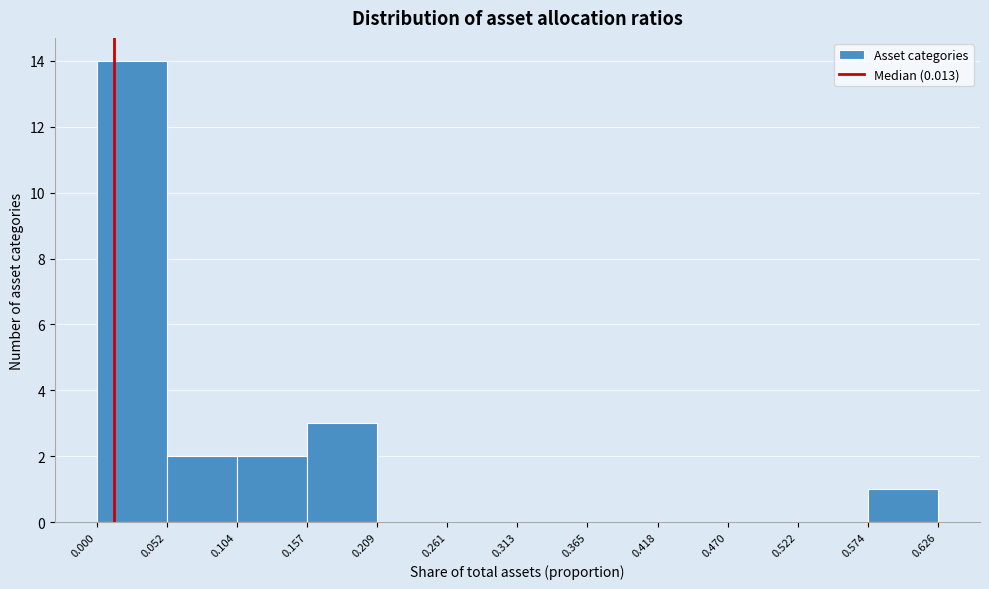

Which range on the x-axis has the tallest bar?

0.000 to 0.052